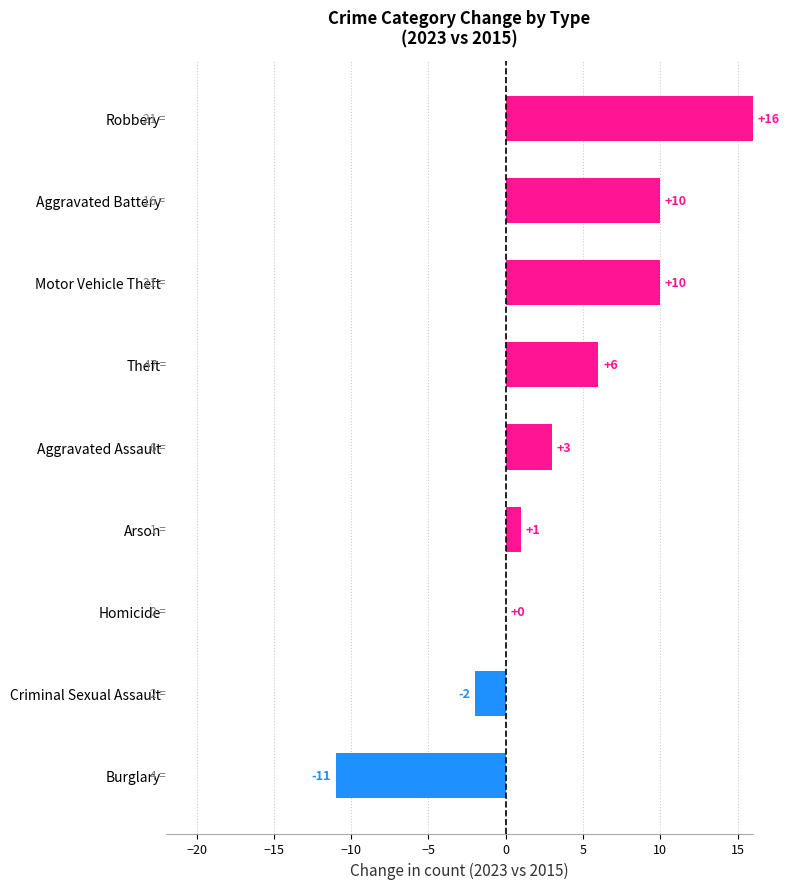

Count the number of data series in this chart.

1